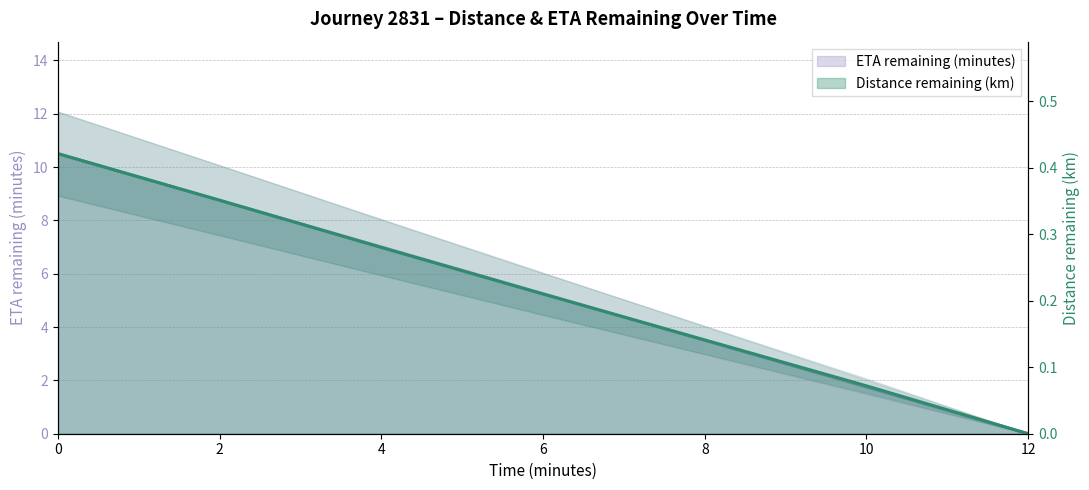

What is the sum of all distance_remaining_km values?

1.5